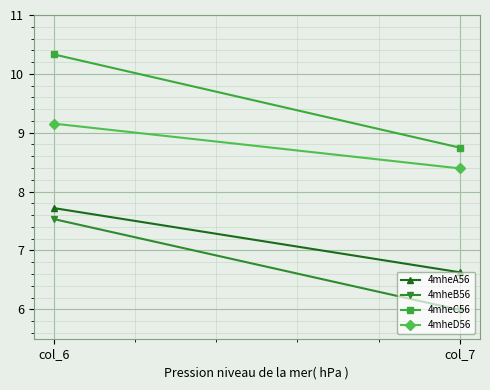

Reading left to right, transcribe all the data shown in this chart.

4mheA56: col_6=7.7	col_7=6.6
4mheB56: col_6=7.5	col_7=6.0
4mheC56: col_6=10.3	col_7=8.7
4mheD56: col_6=9.2	col_7=8.4